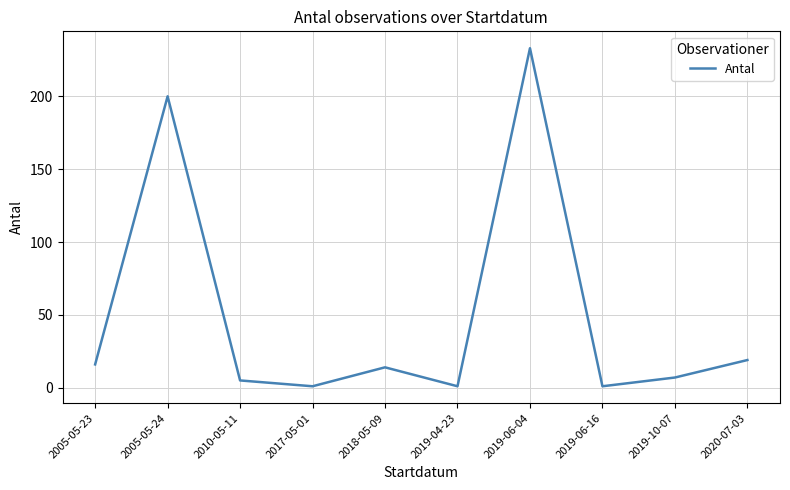

Does the chart display data point markers on the line(s)?

No